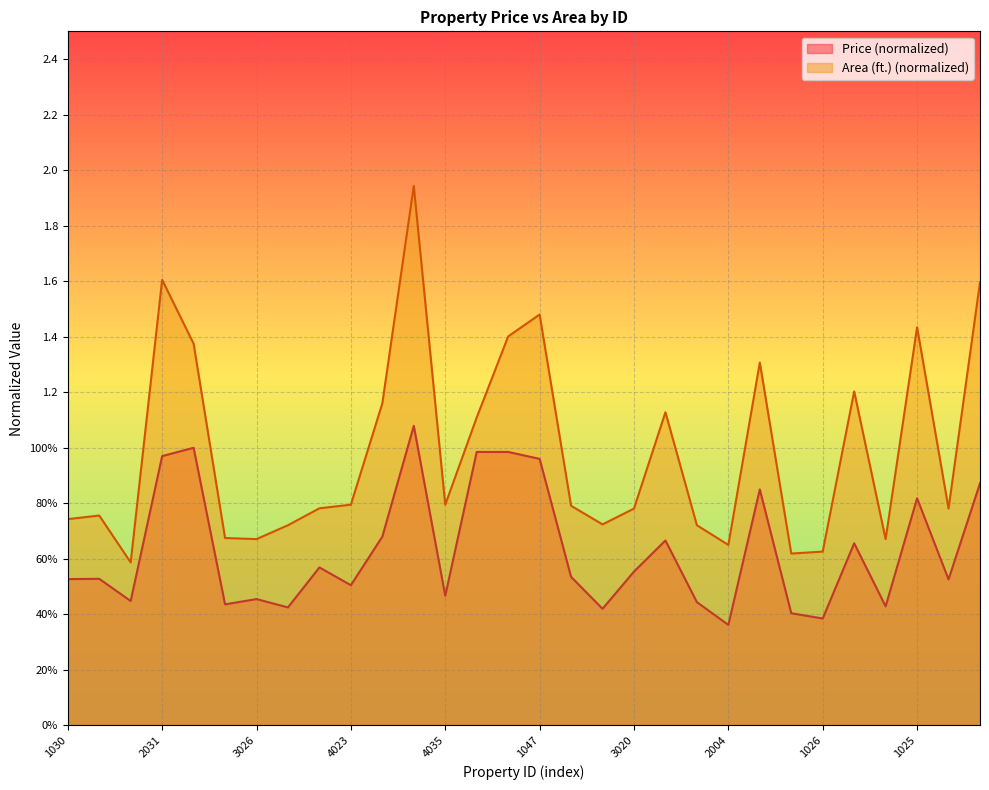

Which series has the widest spread of values?

Area (ft.) (normalized)